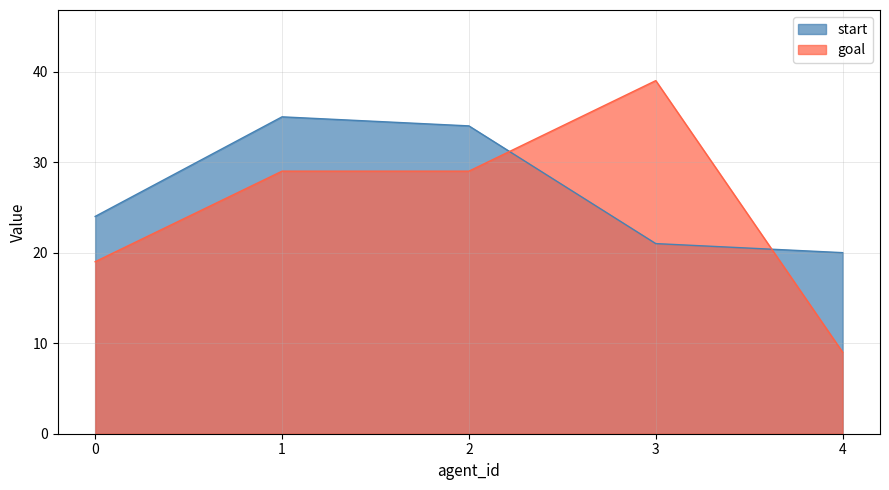

How many lines are shown in the chart?

2